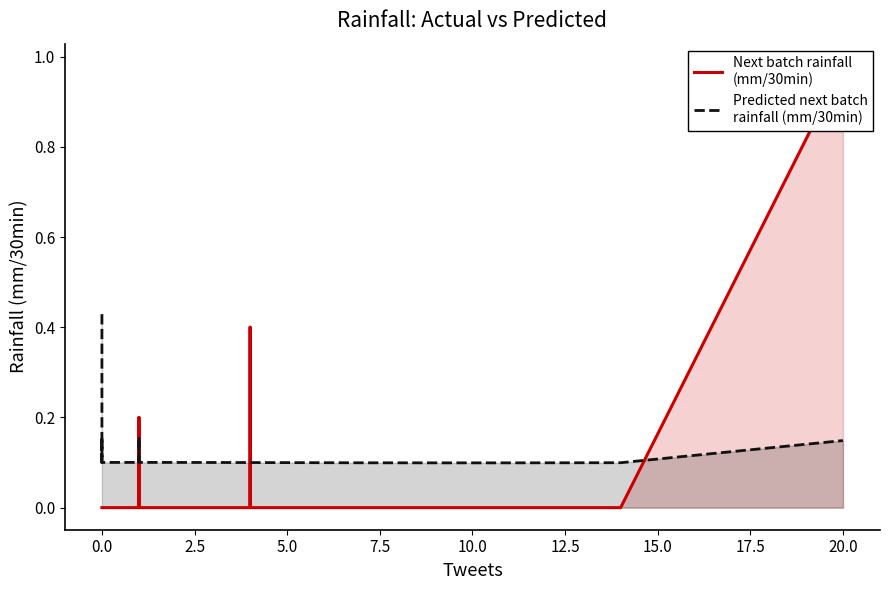

True or false: Predicted next batch
rainfall (mm/30min) and Next batch rainfall
(mm/30min) intersect in this chart.

True